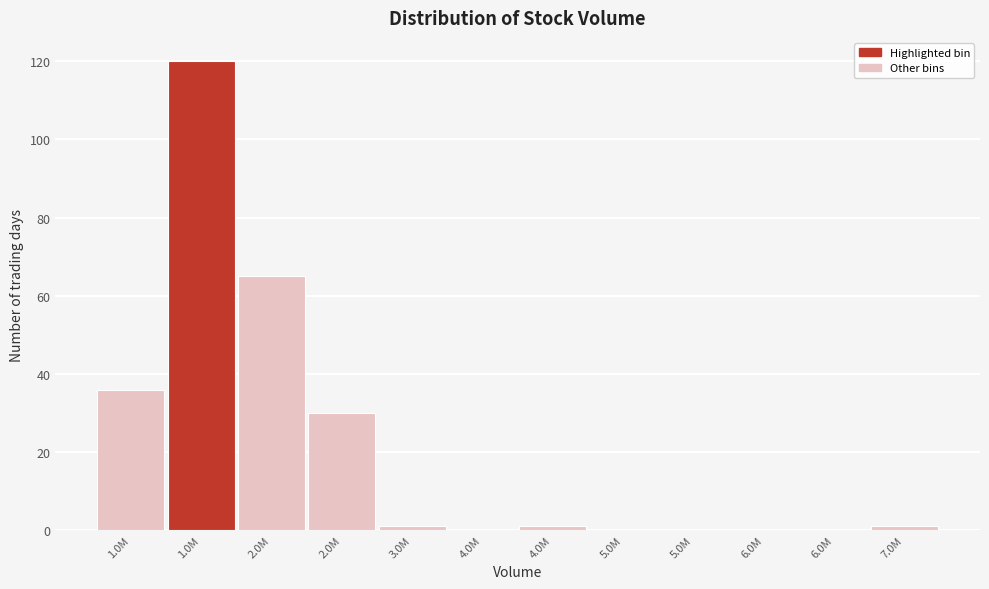

How many data points does each series have?

12